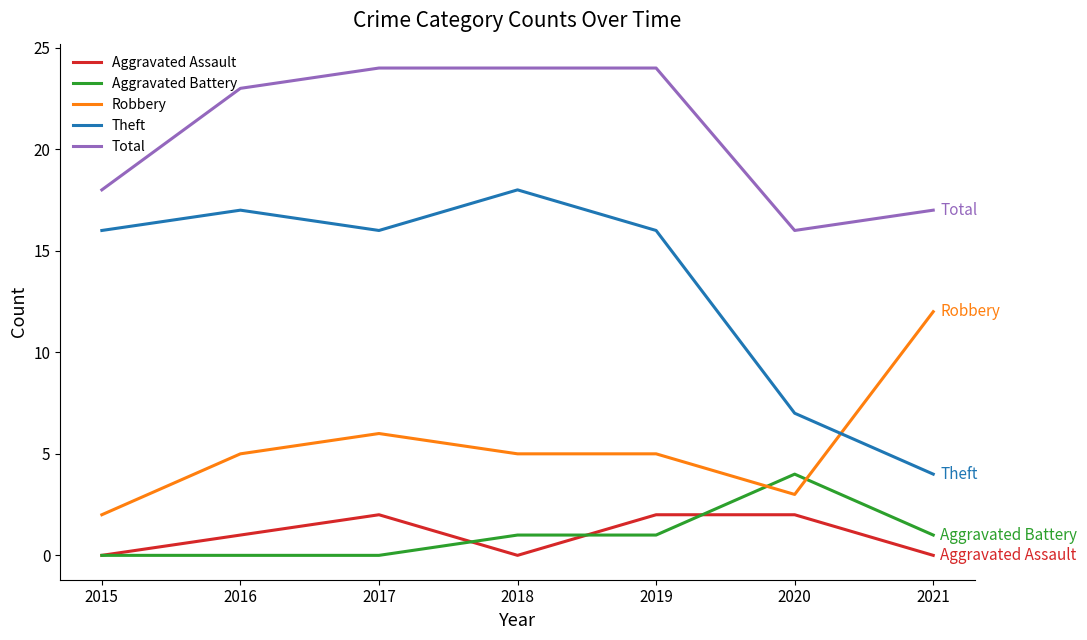

Is the value of Aggravated Assault at 2016 greater than the value of Theft at 2021?

No